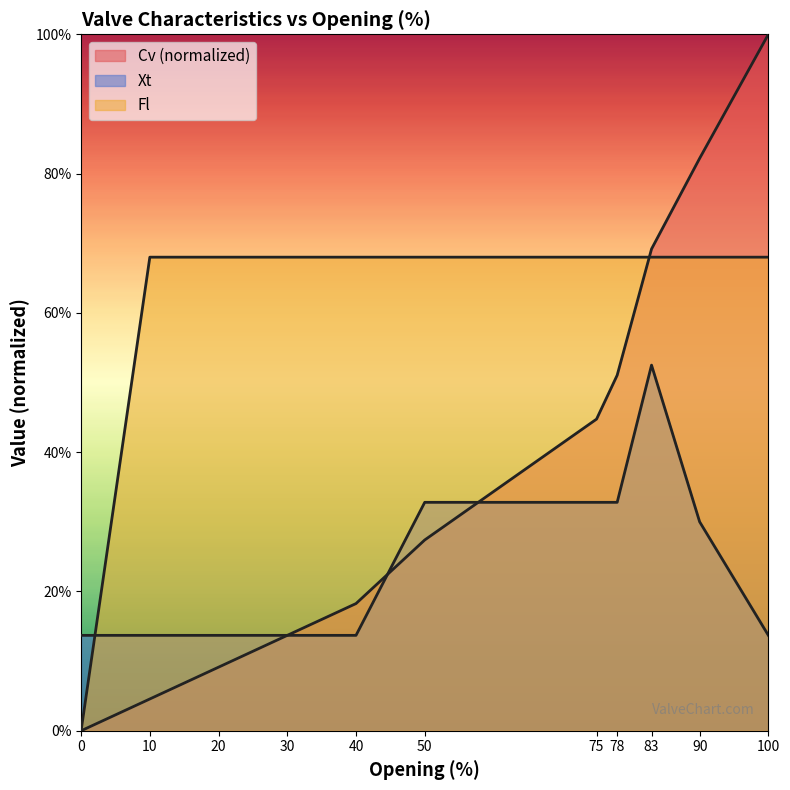

Where do Fl and Xt first cross each other?

0 and 10